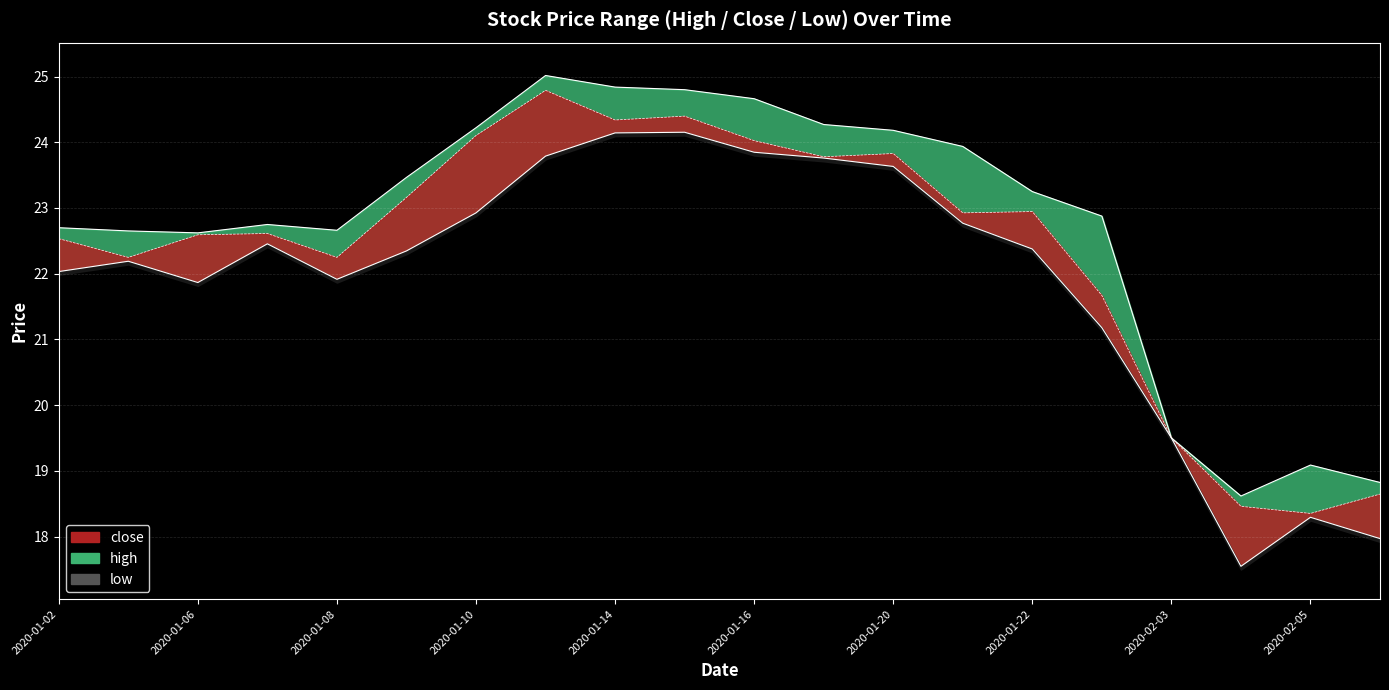

What is the lowest value of the high series?

18.6